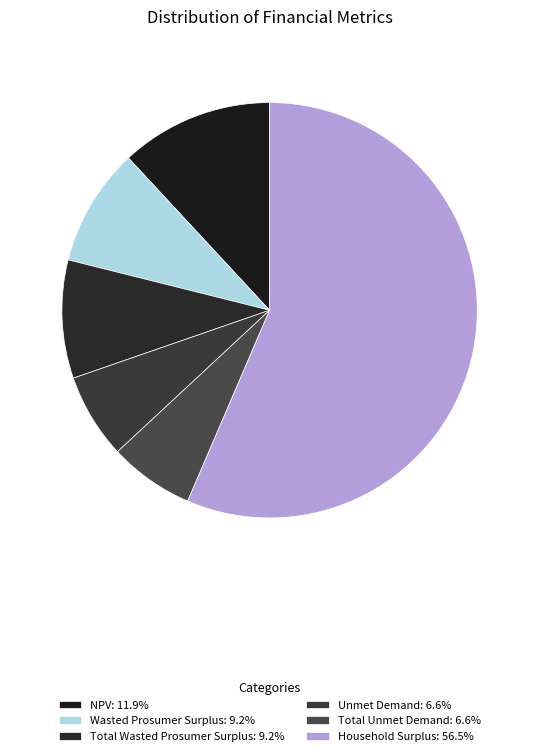

Does Total Unmet Demand account for over 50% of the chart?

No